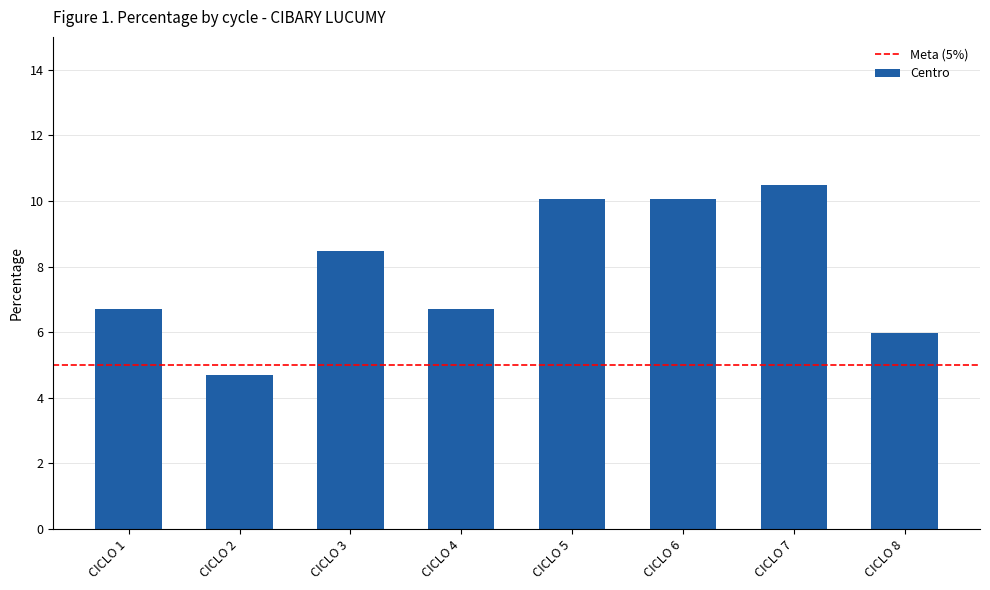

Count the number of values greater than 8.

4